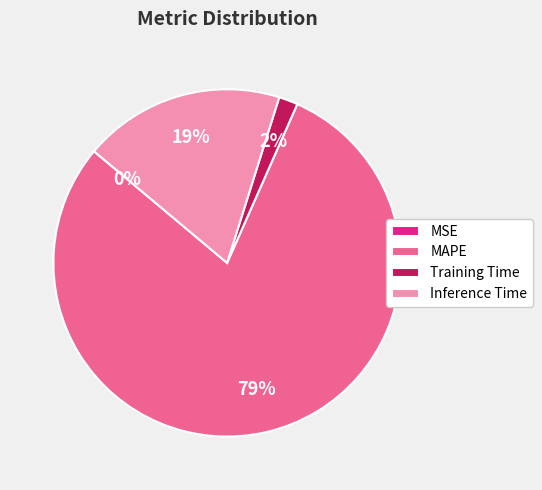

Which has a higher value, Inference Time or MAPE?

MAPE